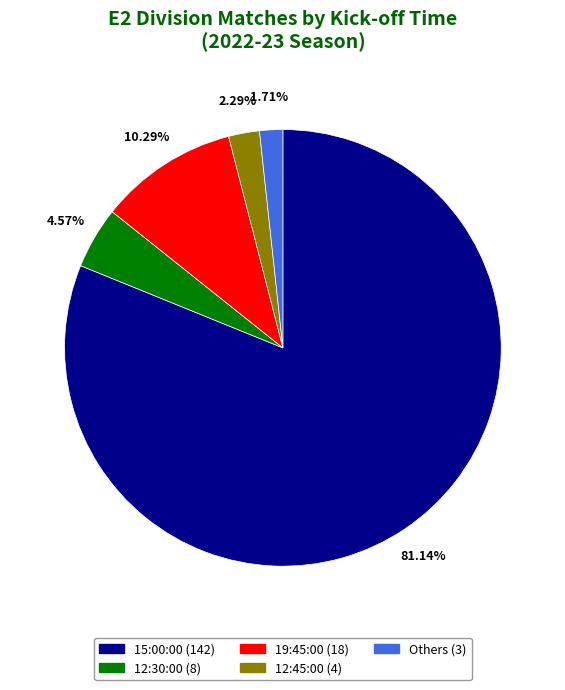

Is there any slice that represents more than half of the pie?

Yes